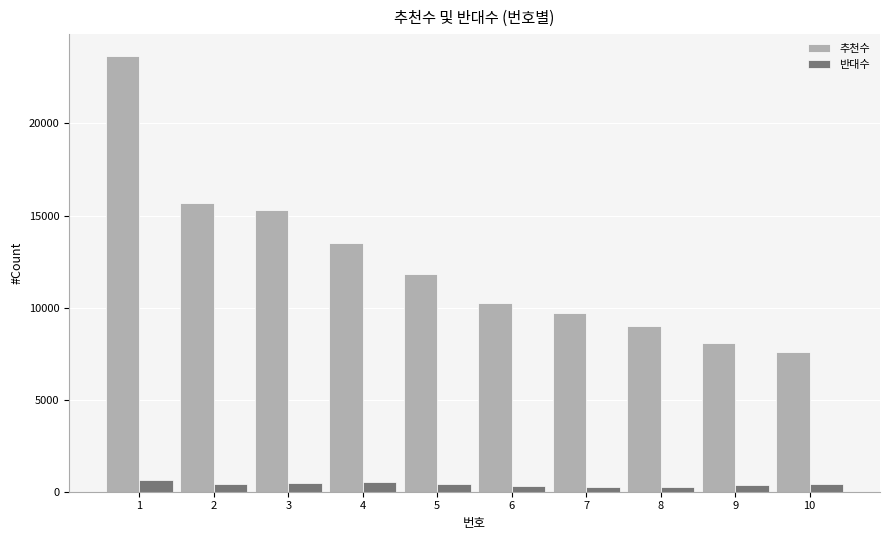

What is the sum of all 추천수 values?

124580